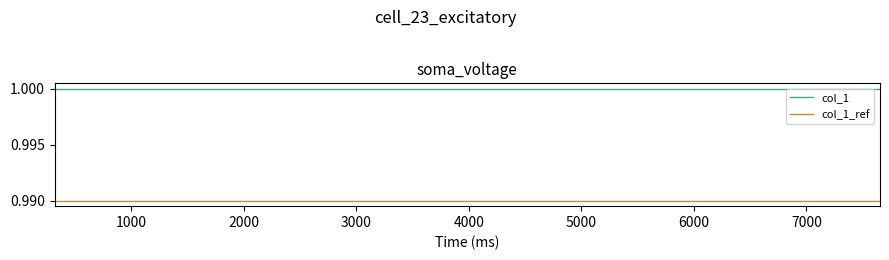

True or false: col_1 and col_1_ref cross at least once.

False